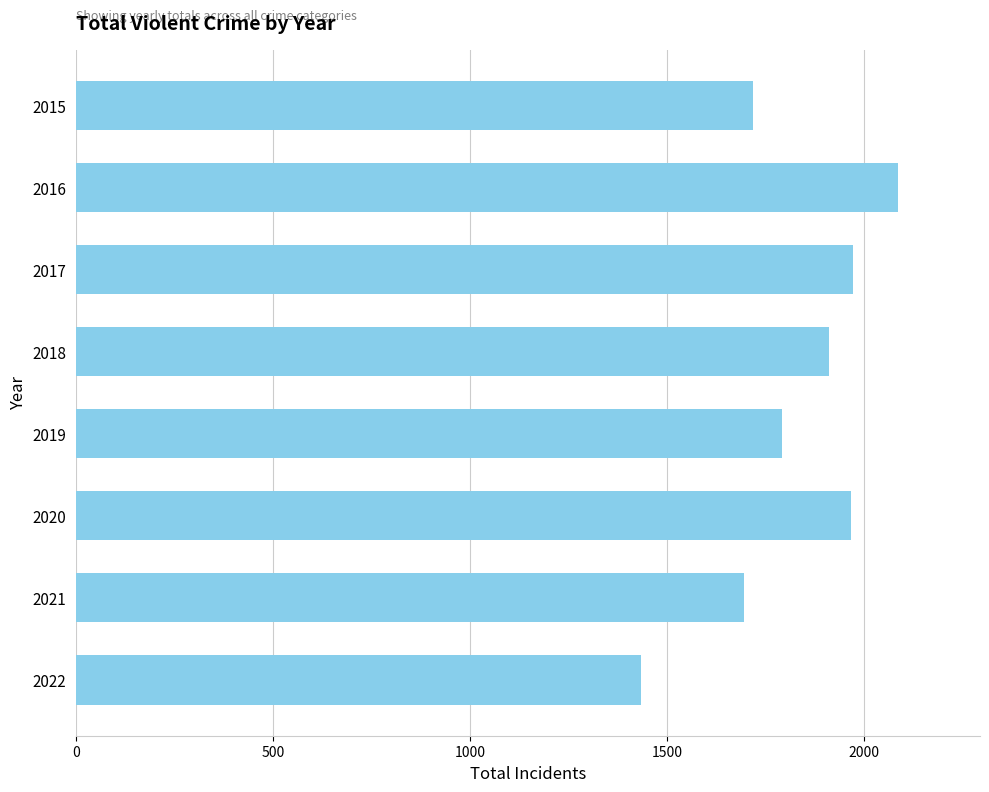

What is the value of the 7th bar from the top?

1696